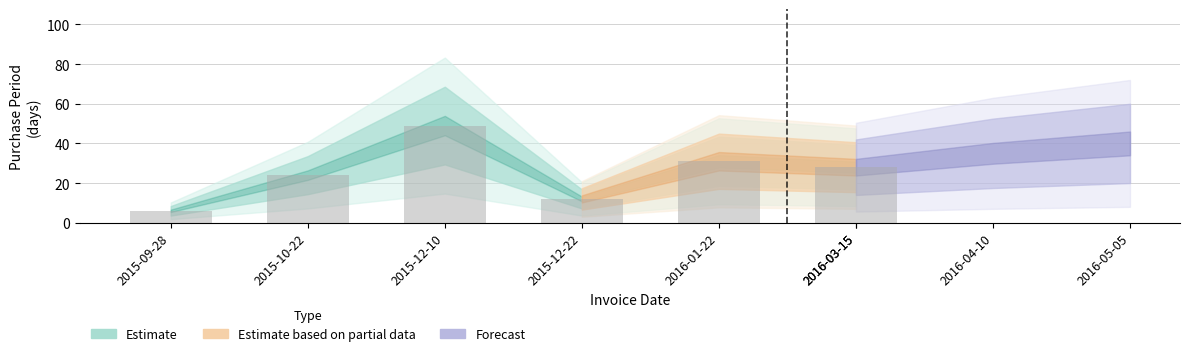

What is the change in value from 2015-09-28 to 2015-12-22?

+6